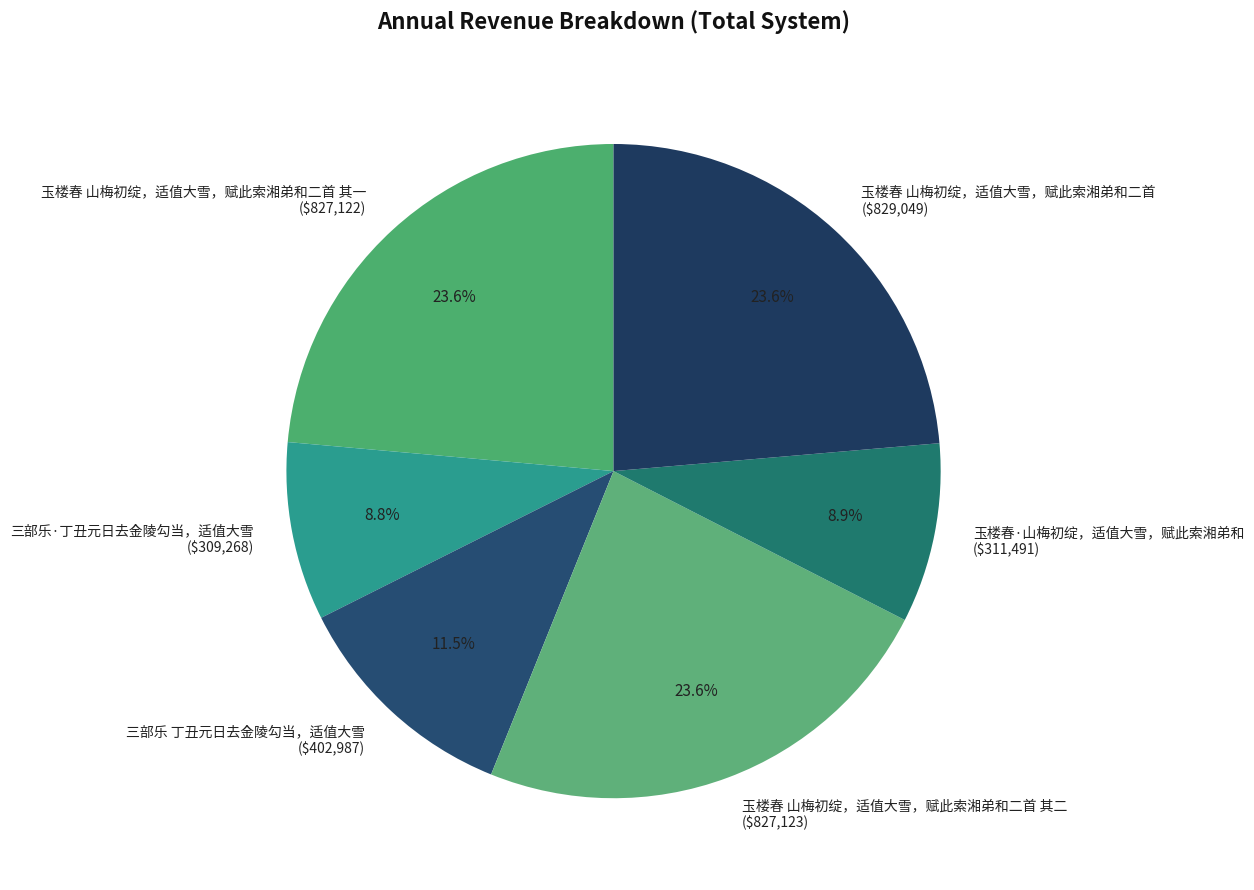

Combined, what portion of the pie is 玉楼春 山梅初绽，适值大雪，赋此索湘弟和二首 其一 and 三部乐 丁丑元日去金陵勾当，适值大雪?

35.1%